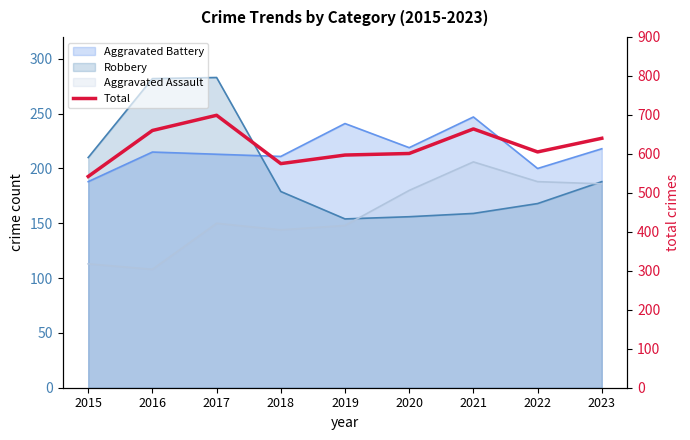

The value at 2017 is 1003. True or false?

False